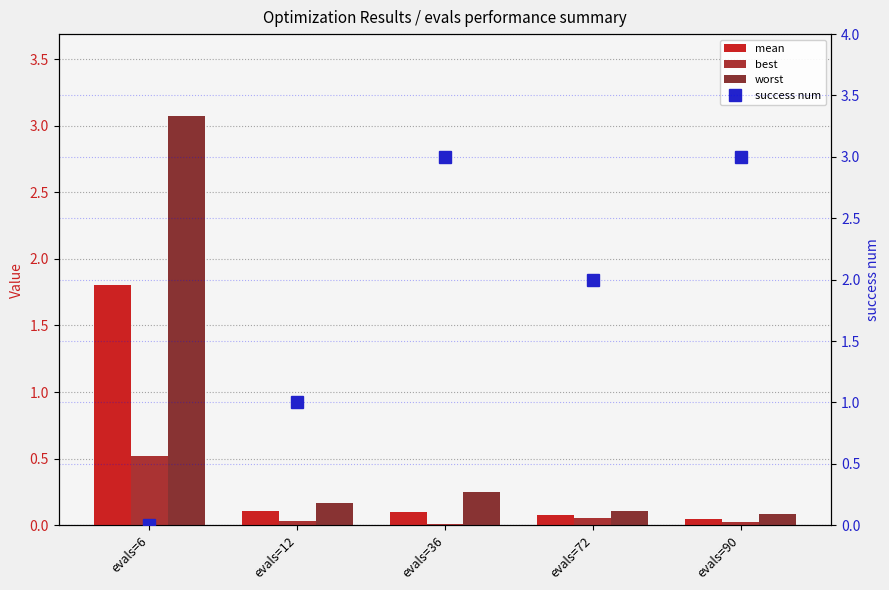

Is it true that mean equals 0.1 at evals=36?

True